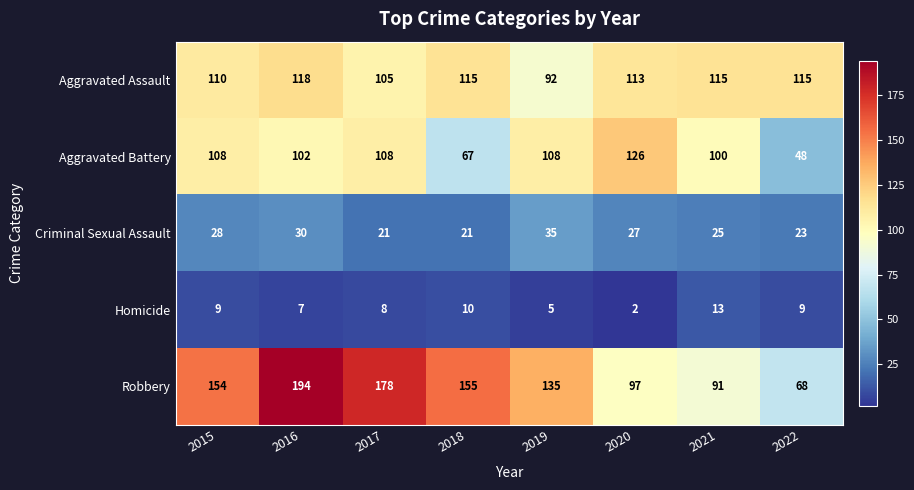

Which category has the highest value across all series?

2016